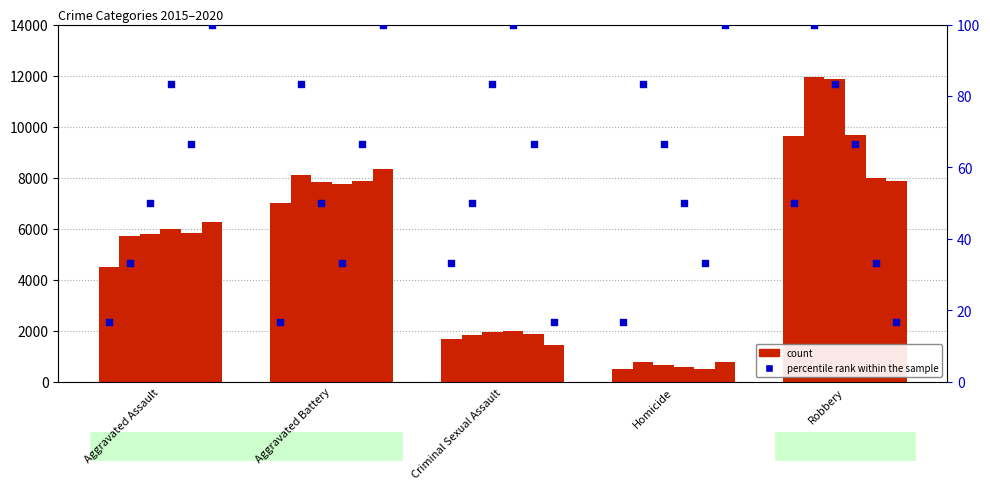

Which series has the largest total across all categories?

count